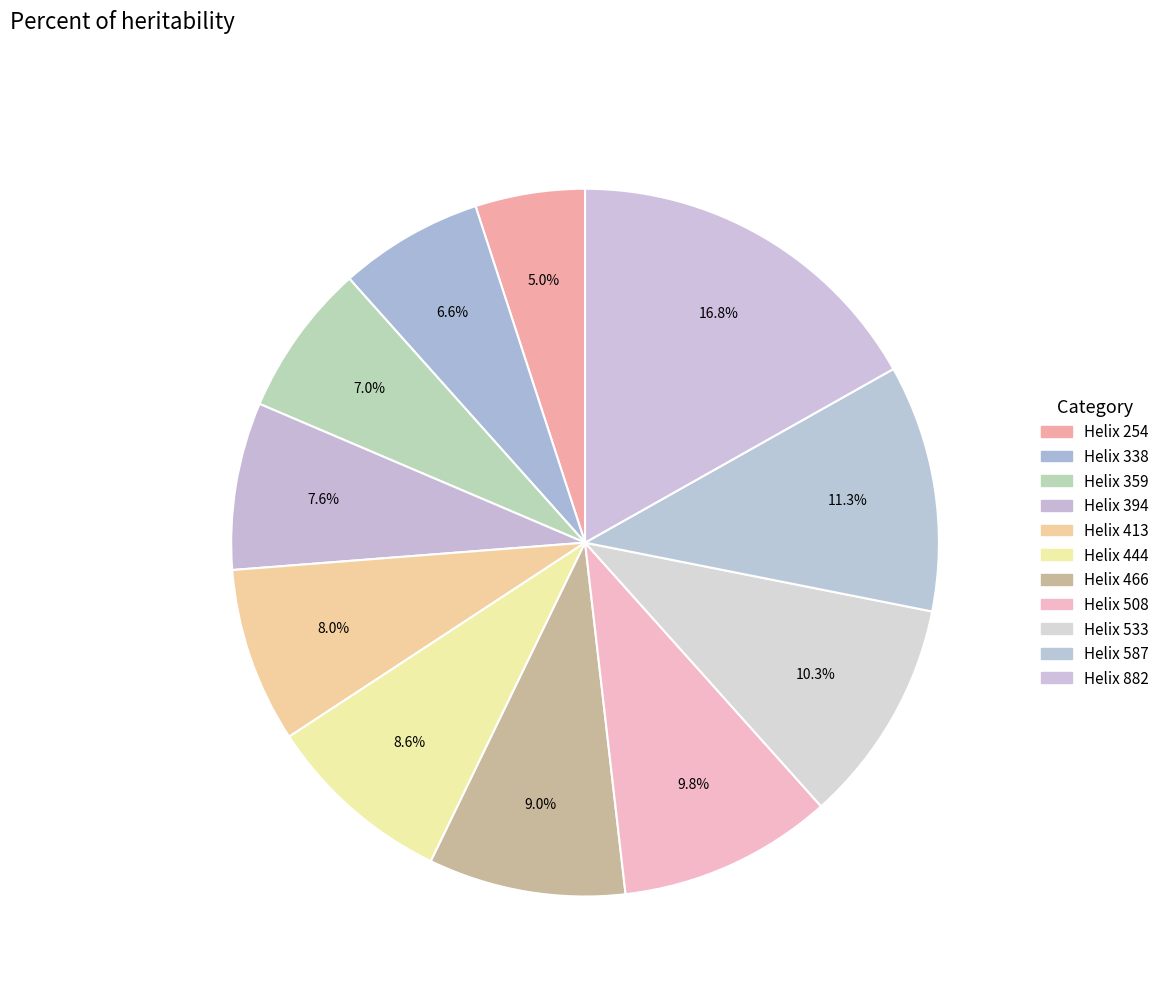

Count the number of slices in the pie.

11